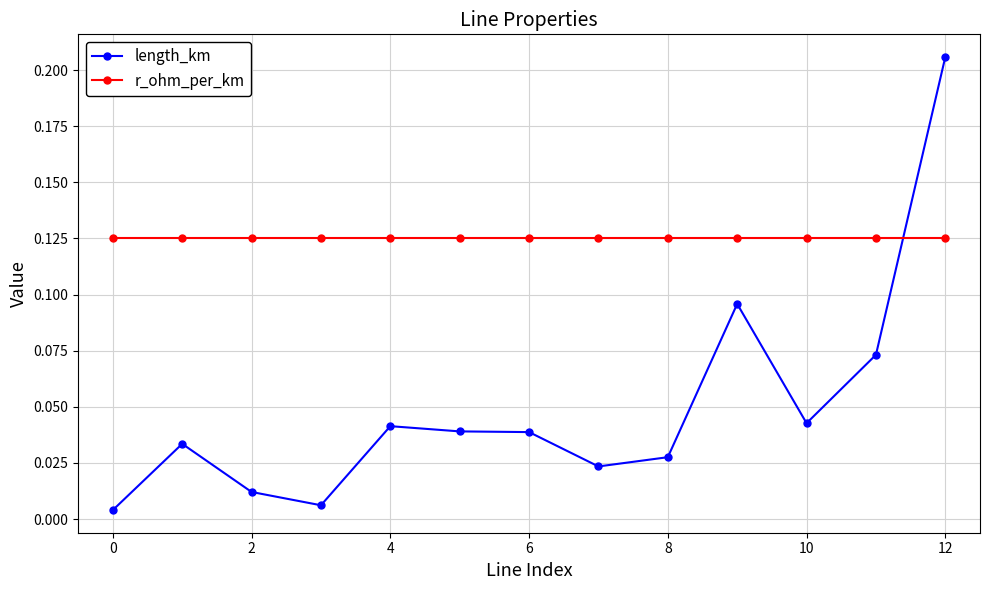

Which series has the largest range (max minus min)?

length_km